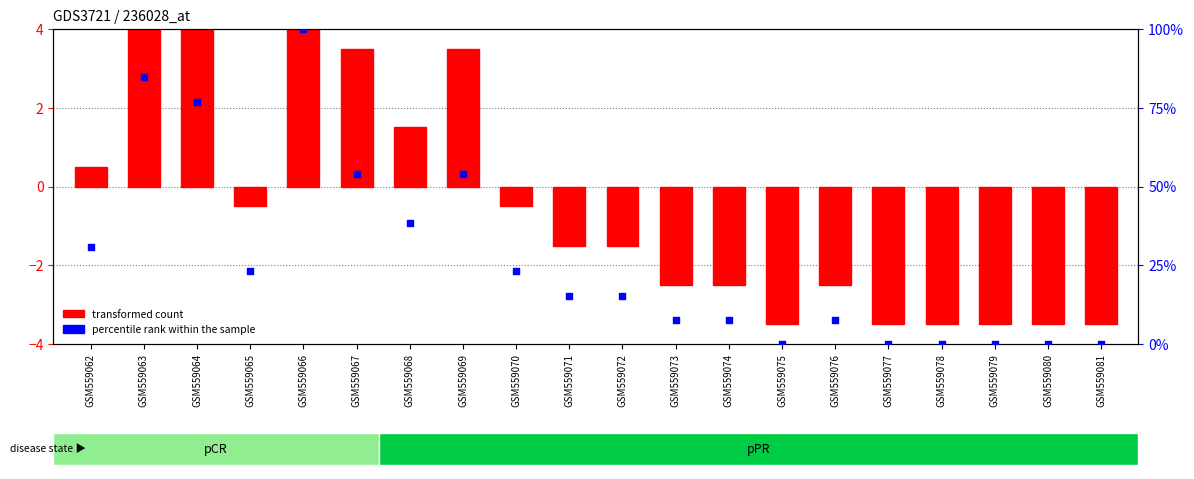

Between GSM559081 and GSM559070, which is larger?

GSM559070